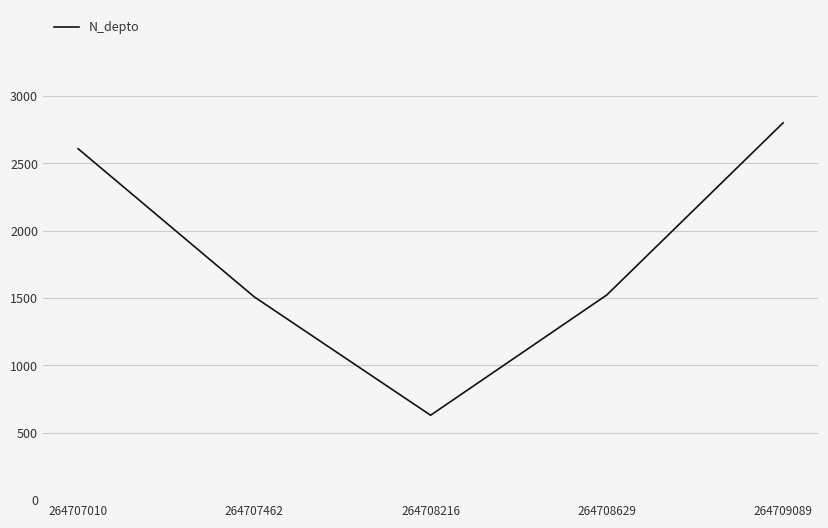

What is the minimum value shown in the chart?

630